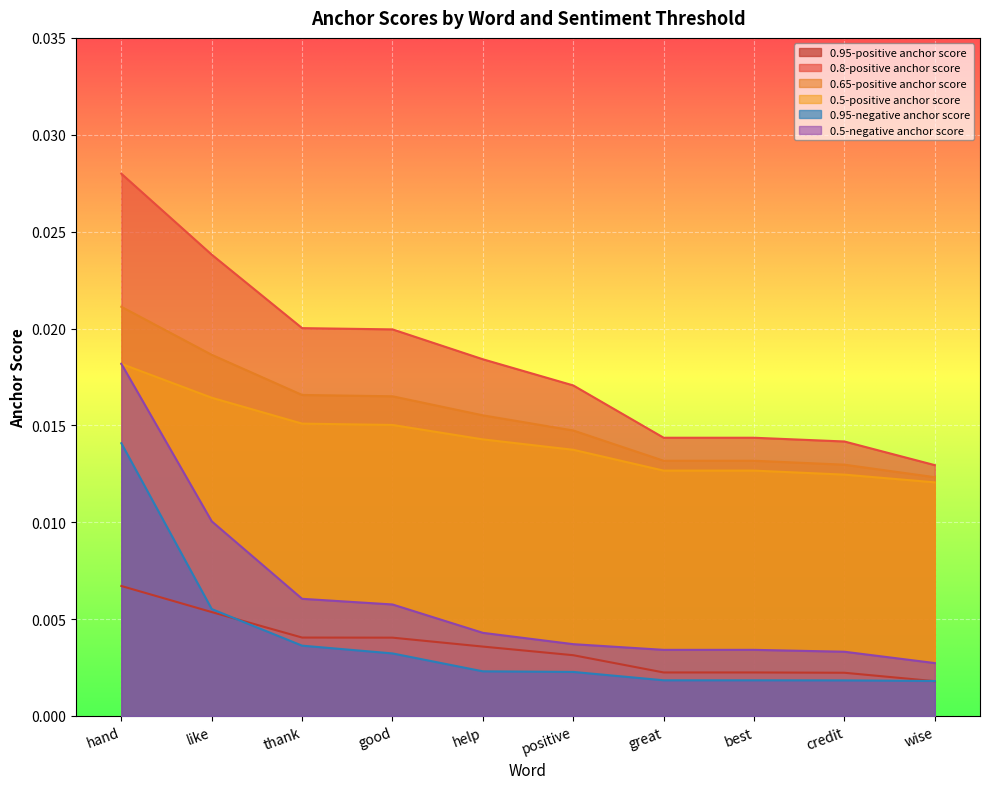

True or false: 0.95-negative anchor score has a value of 0.0 at positive.

True